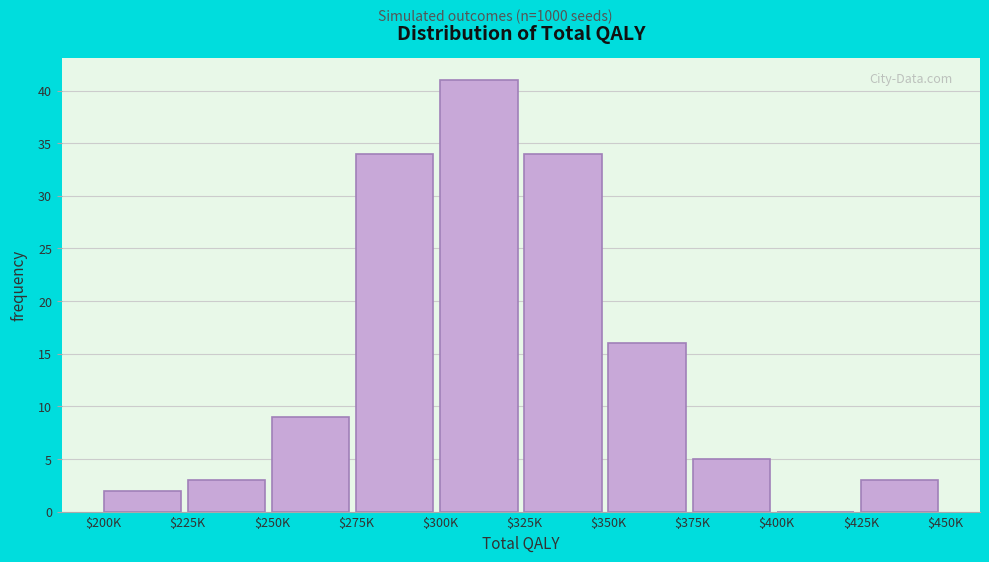

Is it true that the value at $275K is 34?

True